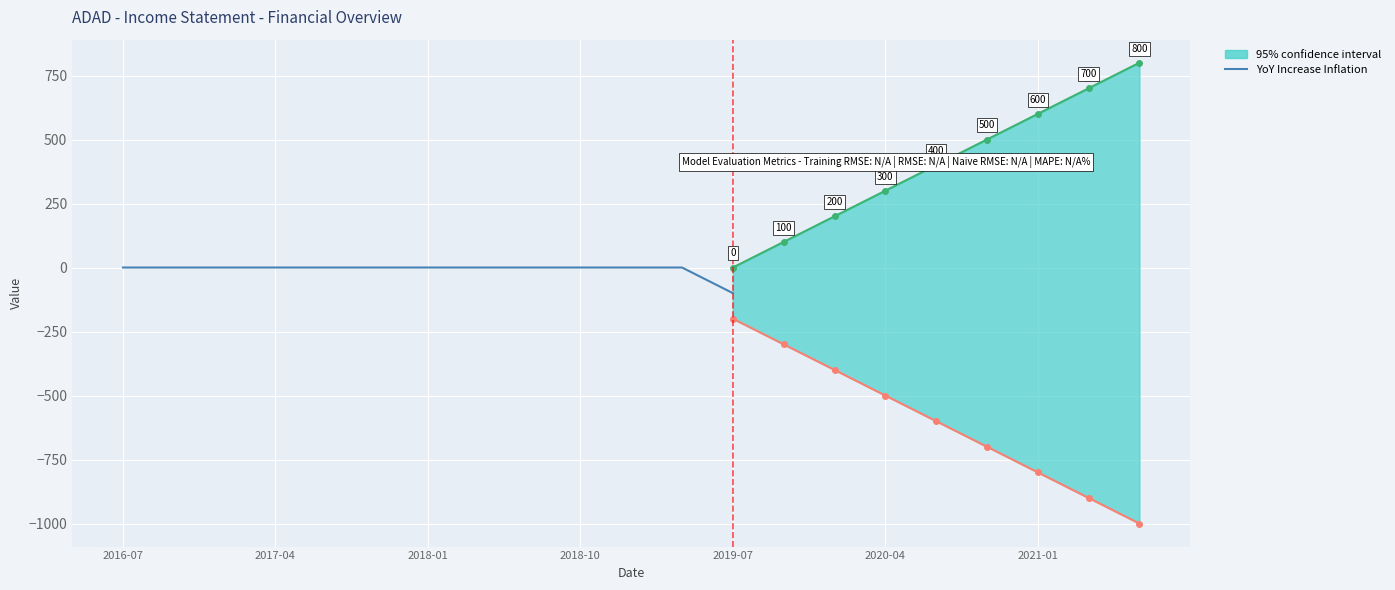

At which label is the value closest to -50?

2016-07